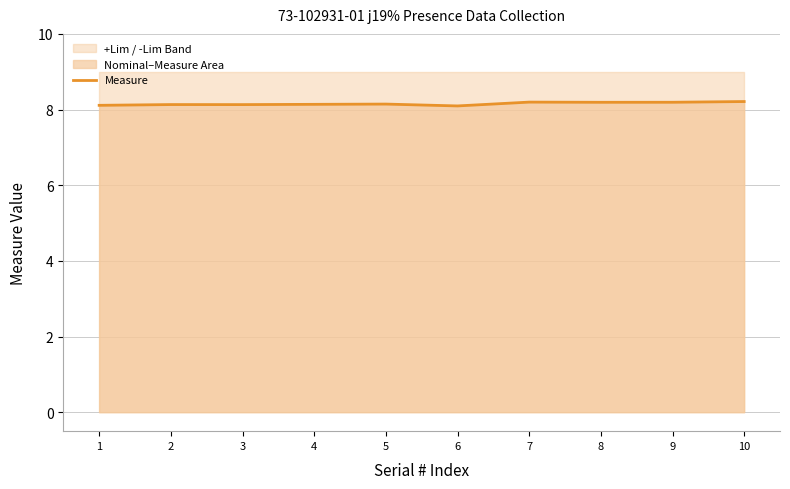

What is the average value?

8.2